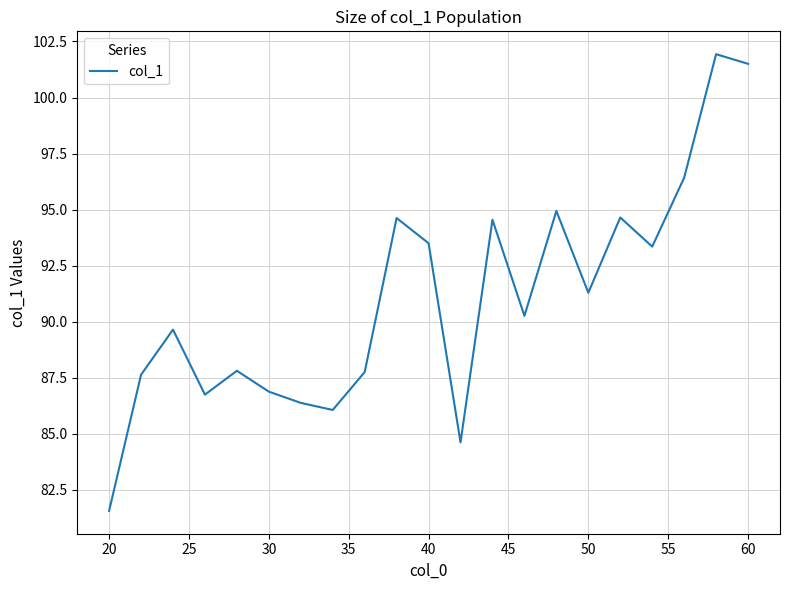

What is the sum of all values?

1912.1